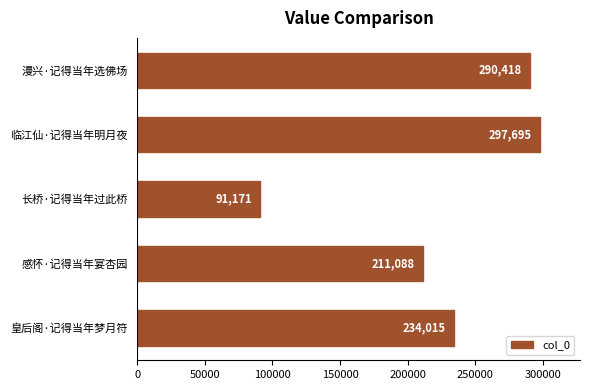

Rank the categories by value from lowest to highest.

长桥·记得当年过此桥, 感怀·记得当年宴杏园, 皇后阁·记得当年梦月符, 漫兴·记得当年选佛场, 临江仙·记得当年明月夜